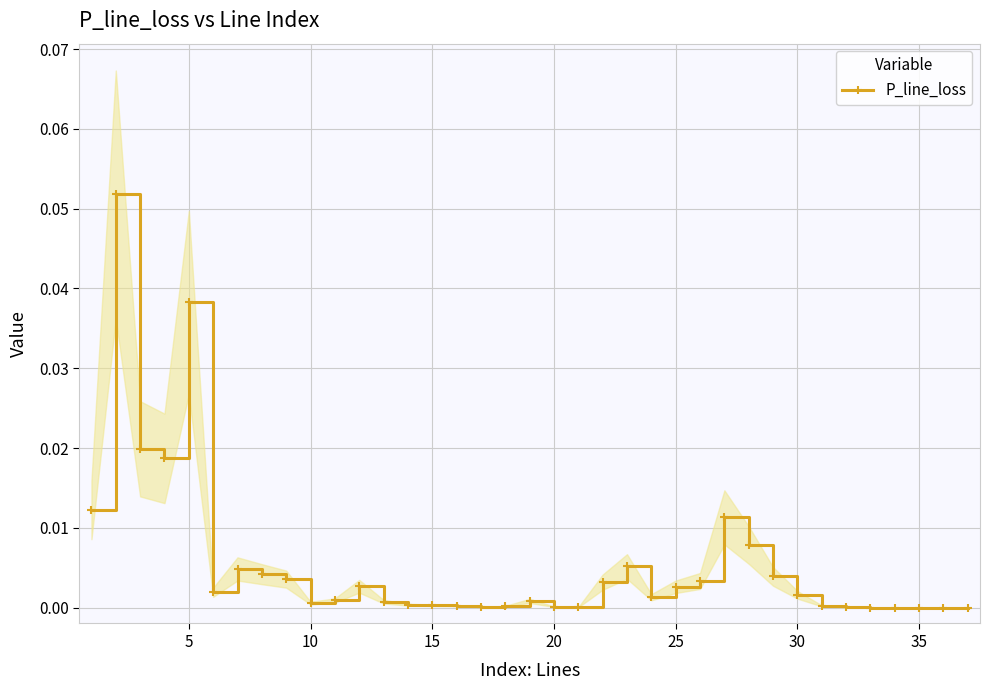

What is the difference between the maximum and minimum values?

0.1